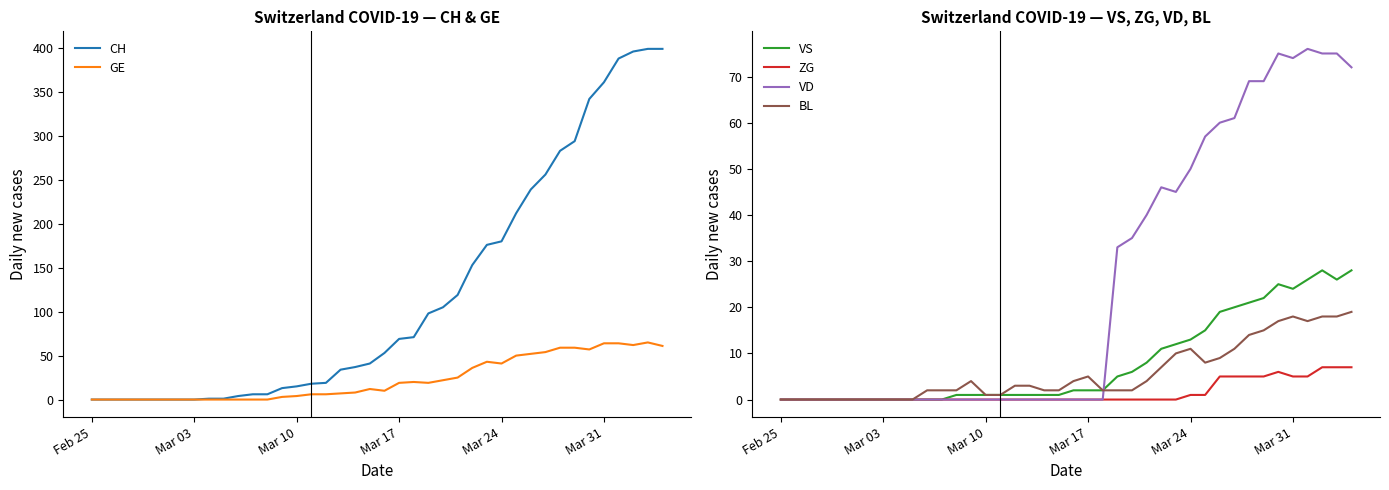

What is the maximum value for VD?

76